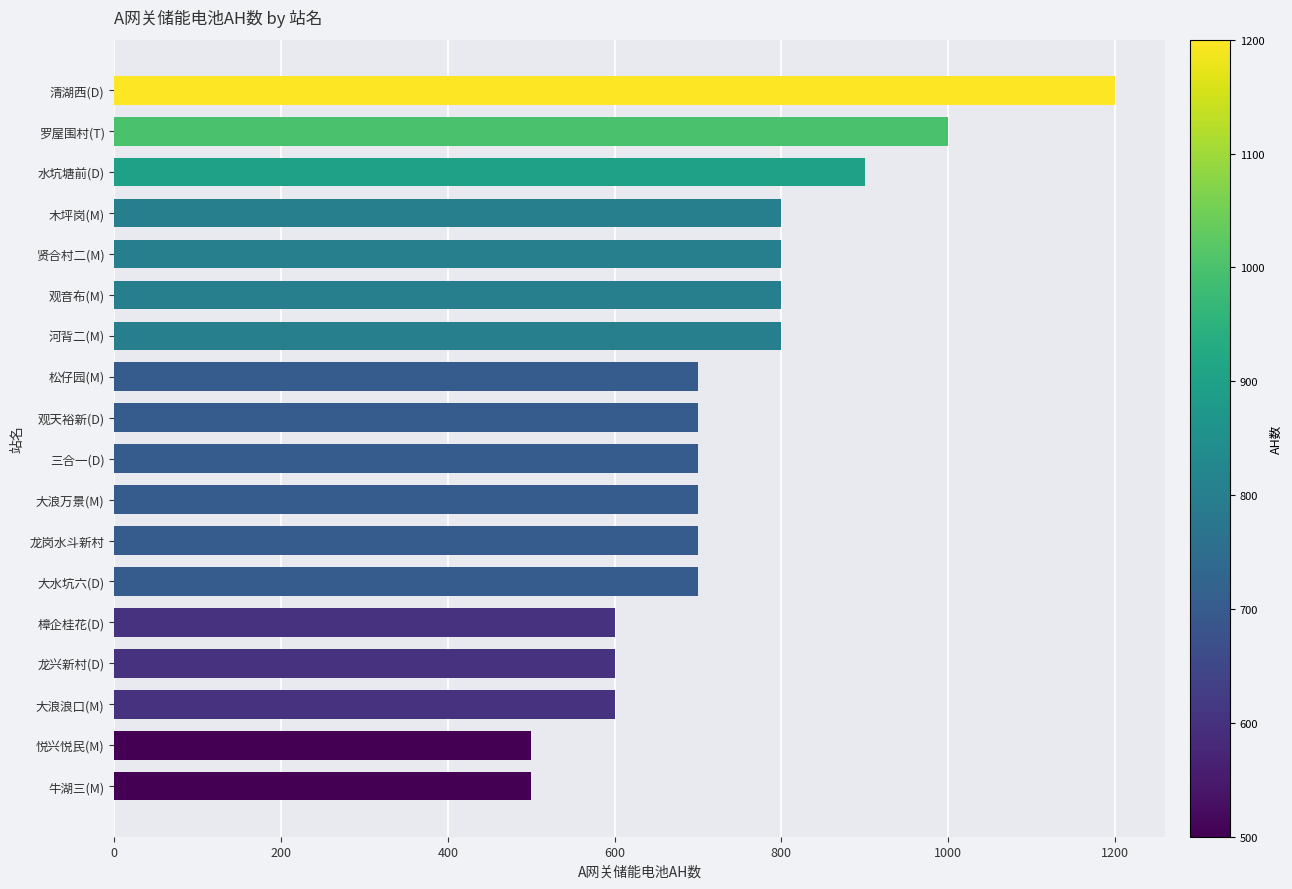

Count the number of data series in this chart.

1